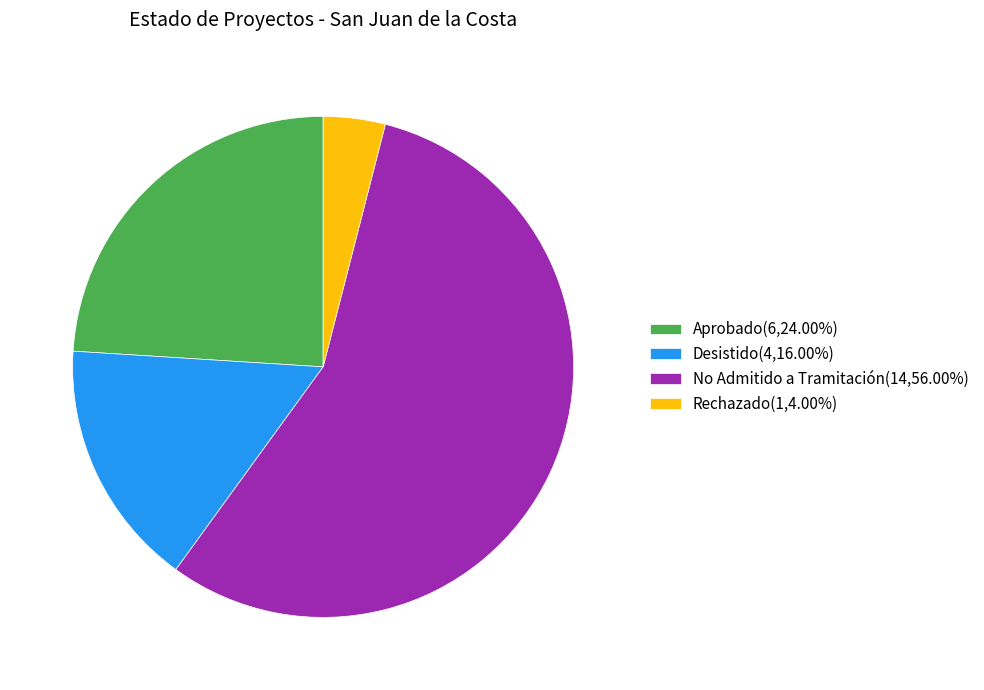

Do Aprobado(6,24.00%) and Desistido(4,16.00%) together represent more than half of the pie?

No